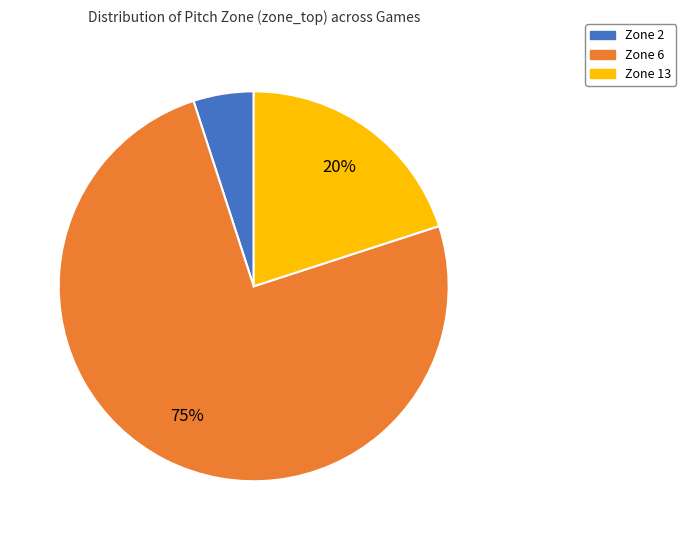

To the nearest percent, what is the difference between the largest and smallest slice percentages?

70%